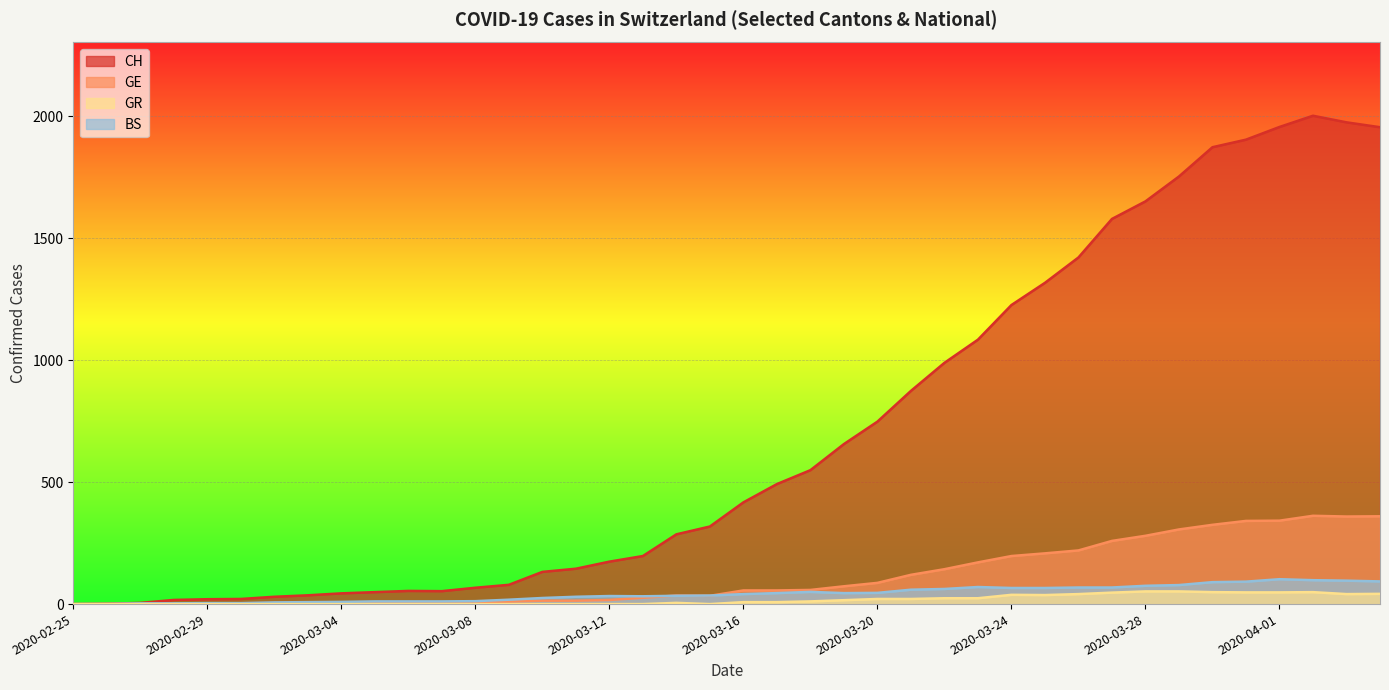

Reading right to left, what are all the values shown in this chart?

CH: 2020-04-04=1955	2020-04-03=1975	2020-04-02=2002	2020-04-01=1956	2020-03-31=1904	2020-03-30=1873	2020-03-29=1753	2020-03-28=1651	2020-03-27=1579	2020-03-26=1421	2020-03-25=1317	2020-03-24=1226	2020-03-23=1084	2020-03-22=989	2020-03-21=874	2020-03-20=748	2020-03-19=656	2020-03-18=549	2020-03-17=492	2020-03-16=417	2020-03-15=318	2020-03-14=286	2020-03-13=197	2020-03-12=174	2020-03-11=145	2020-03-10=132	2020-03-09=79	2020-03-08=67	2020-03-07=53	2020-03-06=54	2020-03-05=49	2020-03-04=44	2020-03-03=36	2020-03-02=30	2020-03-01=21	2020-02-29=20	2020-02-28=17	2020-02-27=5	2020-02-26=1	2020-02-25=0
GE: 2020-04-04=360	2020-04-03=359	2020-04-02=362	2020-04-01=342	2020-03-31=341	2020-03-30=325	2020-03-29=306	2020-03-28=280	2020-03-27=259	2020-03-26=220	2020-03-25=208	2020-03-24=197	2020-03-23=171	2020-03-22=143	2020-03-21=120	2020-03-20=87	2020-03-19=73	2020-03-18=58	2020-03-17=56	2020-03-16=56	2020-03-15=34	2020-03-14=35	2020-03-13=26	2020-03-12=17	2020-03-11=14	2020-03-10=14	2020-03-09=10	2020-03-08=9	2020-03-07=7	2020-03-06=7	2020-03-05=5	2020-03-04=4	2020-03-03=4	2020-03-02=3	2020-03-01=3	2020-02-29=3	2020-02-28=2	2020-02-27=1	2020-02-26=1	2020-02-25=0
GR: 2020-04-04=42	2020-04-03=41	2020-04-02=49	2020-04-01=48	2020-03-31=48	2020-03-30=49	2020-03-29=52	2020-03-28=52	2020-03-27=47	2020-03-26=41	2020-03-25=37	2020-03-24=38	2020-03-23=24	2020-03-22=24	2020-03-21=21	2020-03-20=21	2020-03-19=16	2020-03-18=11	2020-03-17=8	2020-03-16=8	2020-03-15=0	2020-03-14=5	2020-03-13=0	2020-03-12=0	2020-03-11=0	2020-03-10=0	2020-03-09=0	2020-03-08=0	2020-03-07=0	2020-03-06=0	2020-03-05=0	2020-03-04=0	2020-03-03=0	2020-03-02=0	2020-03-01=0	2020-02-29=0	2020-02-28=0	2020-02-27=0	2020-02-26=0	2020-02-25=0
BS: 2020-04-04=93	2020-04-03=96	2020-04-02=98	2020-04-01=102	2020-03-31=92	2020-03-30=90	2020-03-29=78	2020-03-28=75	2020-03-27=68	2020-03-26=68	2020-03-25=66	2020-03-24=66	2020-03-23=70	2020-03-22=62	2020-03-21=59	2020-03-20=46	2020-03-19=45	2020-03-18=50	2020-03-17=45	2020-03-16=41	2020-03-15=35	2020-03-14=34	2020-03-13=32	2020-03-12=33	2020-03-11=30	2020-03-10=25	2020-03-09=18	2020-03-08=12	2020-03-07=11	2020-03-06=11	2020-03-05=11	2020-03-04=9	2020-03-03=8	2020-03-02=7	2020-03-01=4	2020-02-29=4	2020-02-28=3	2020-02-27=3	2020-02-26=0	2020-02-25=0